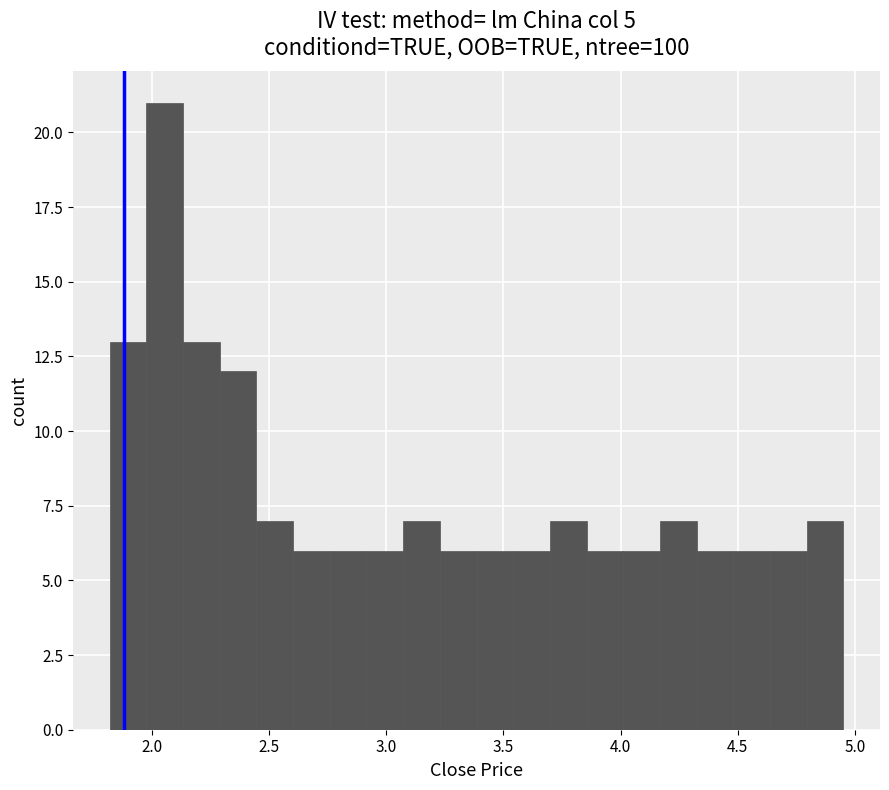

Read against the x-axis, roughly where is the centre of the tallest bar?

2.05